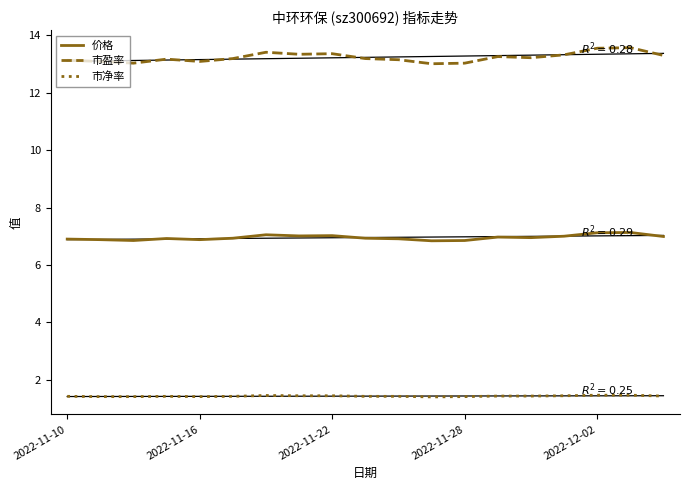

Does the chart have visible grid lines?

No